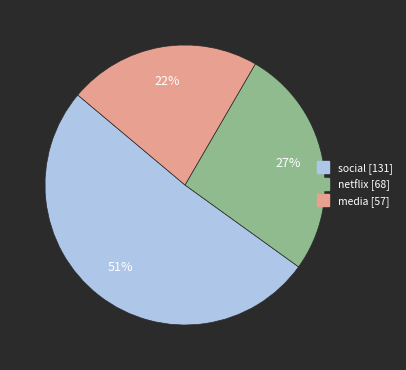

Is there a majority slice in this chart?

Yes